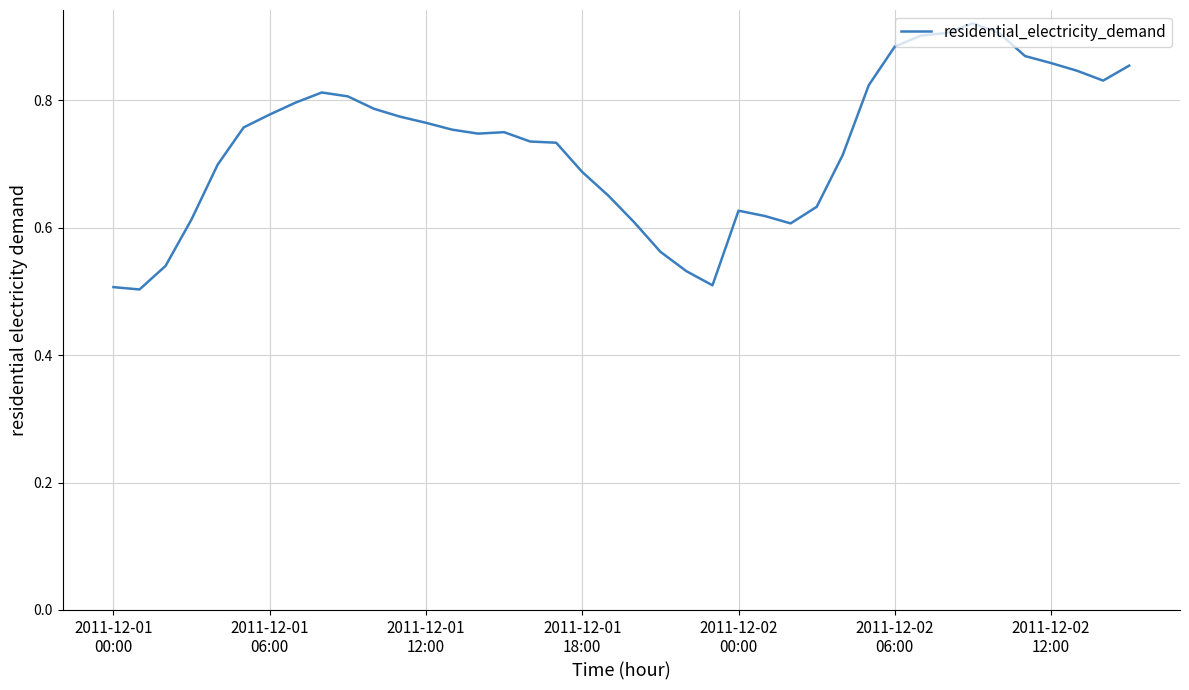

What is the difference between the maximum and minimum values?

0.4